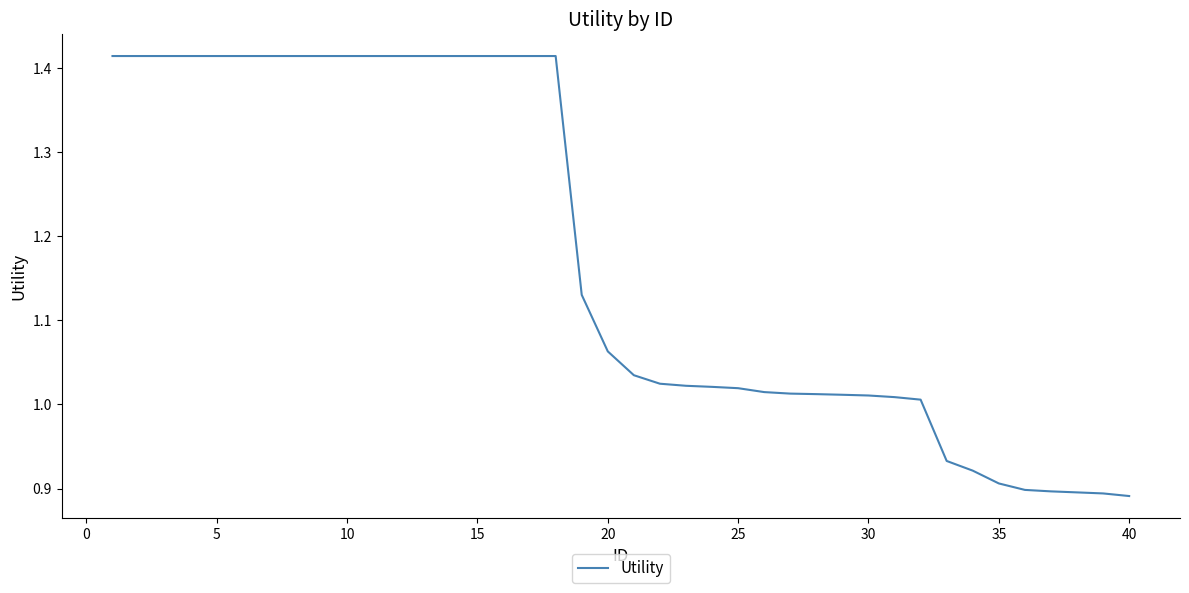

What is the difference between the maximum and minimum values?

0.5